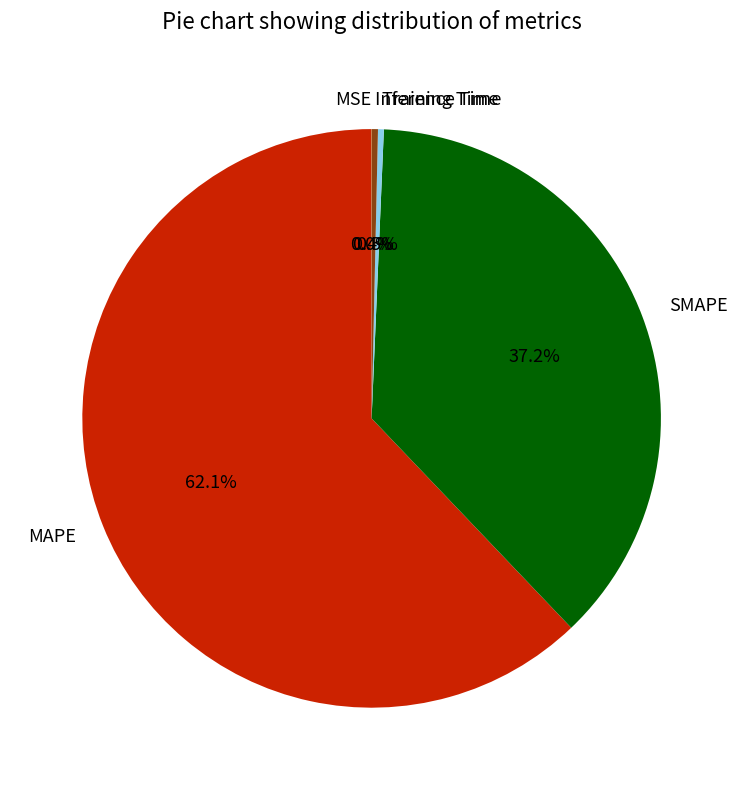

Which slice is the largest?

MAPE